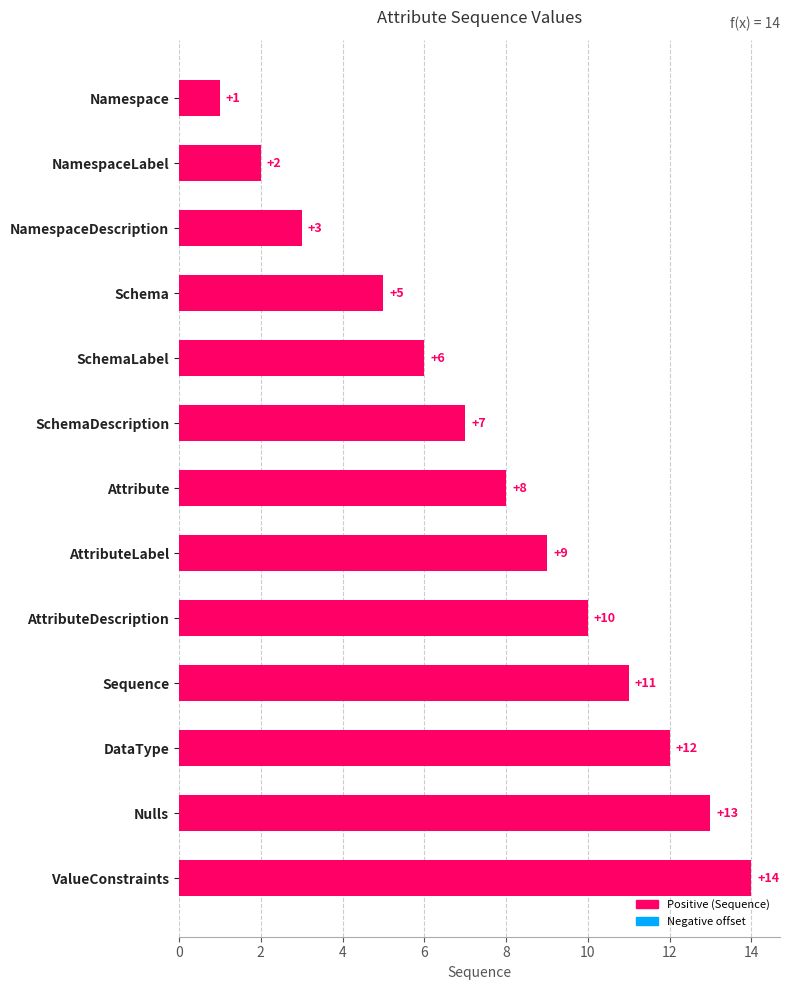

List the labels in order of value, smallest first.

Namespace, NamespaceLabel, NamespaceDescription, Schema, SchemaLabel, SchemaDescription, Attribute, AttributeLabel, AttributeDescription, Sequence, DataType, Nulls, ValueConstraints